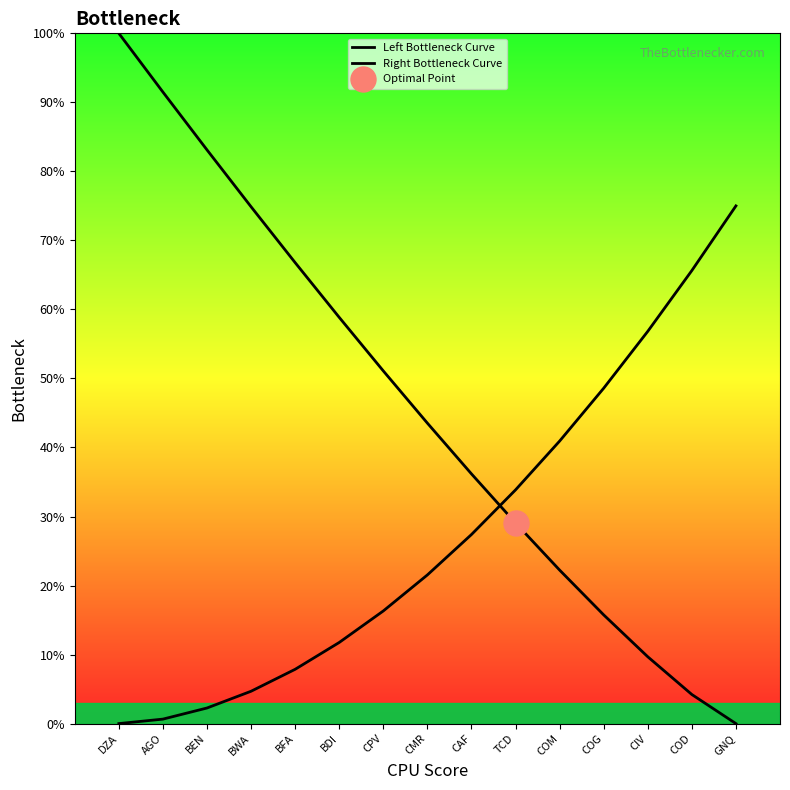

How many intersections are there between Left Bottleneck Curve and Right Bottleneck Curve?

1